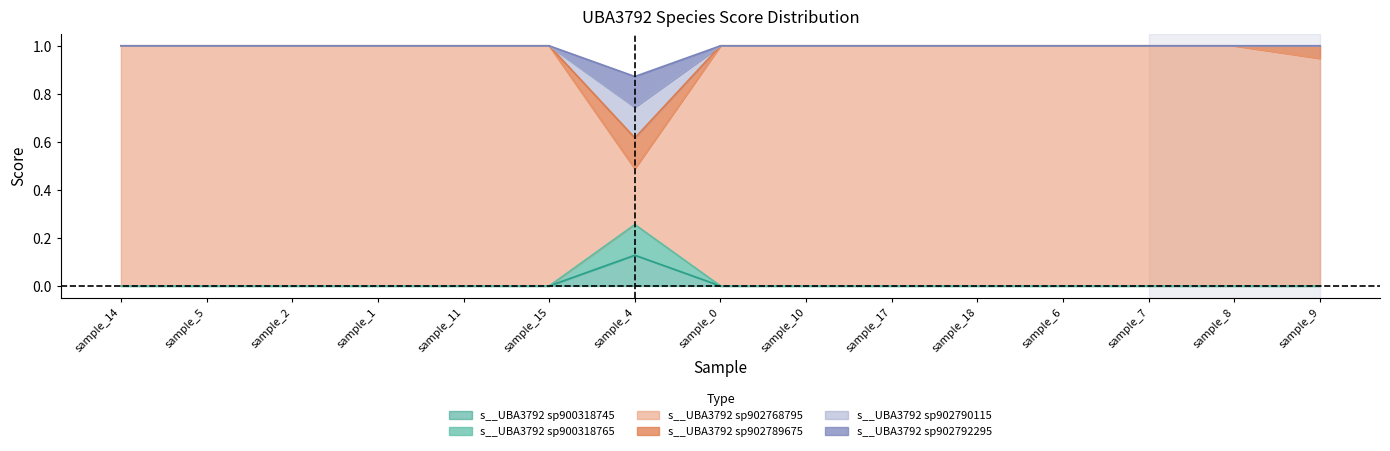

True or false: s__UBA3792 sp902790115 and s__UBA3792 sp902792295 intersect in this chart.

False